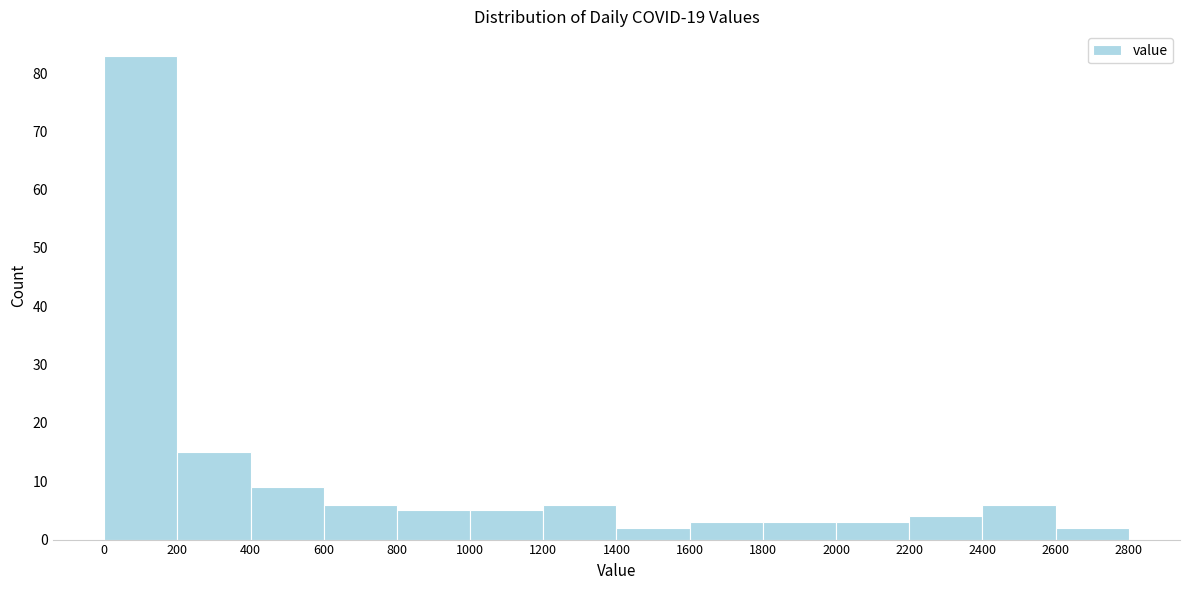

Reading left to right, list every bar in this chart as the range it spans on the x-axis followed by its height. The values are not printed on the chart, so give them approximately, as read against the axis.

0 to 200: 83
200 to 400: 15
400 to 600: 9
600 to 800: 6
800 to 1000: 5
1000 to 1200: 5
1200 to 1400: 6
1400 to 1600: 2
1600 to 1800: 3
1800 to 2000: 3
2000 to 2200: 3
2200 to 2400: 4
2400 to 2600: 6
2600 to 2800: 2